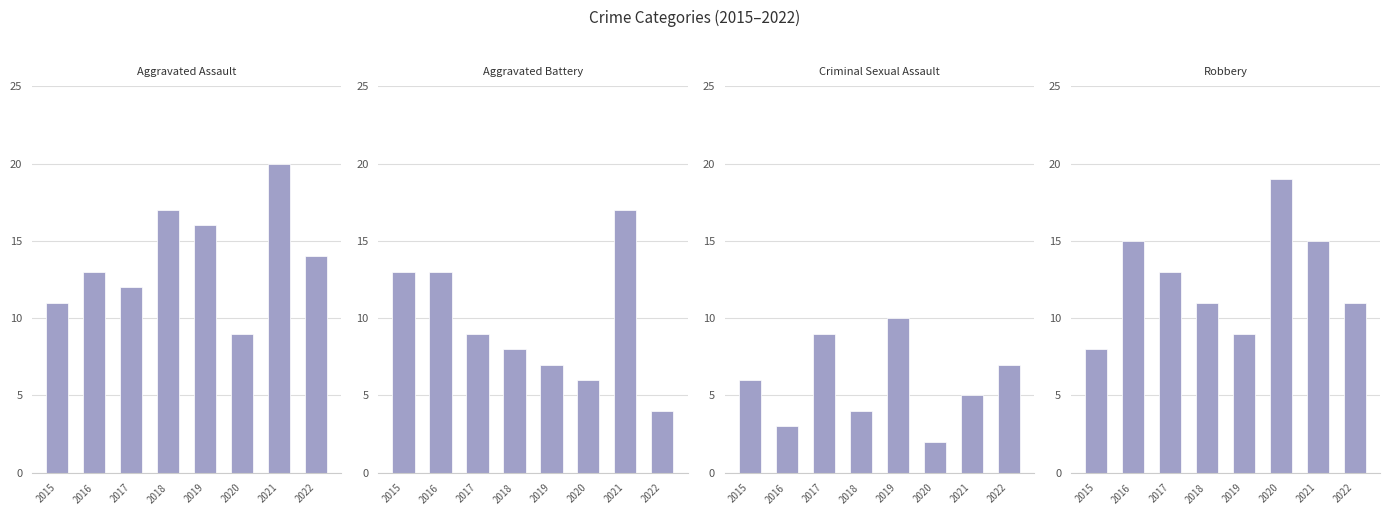

True or false: Aggravated Assault has a value of 7 at 2016.

False